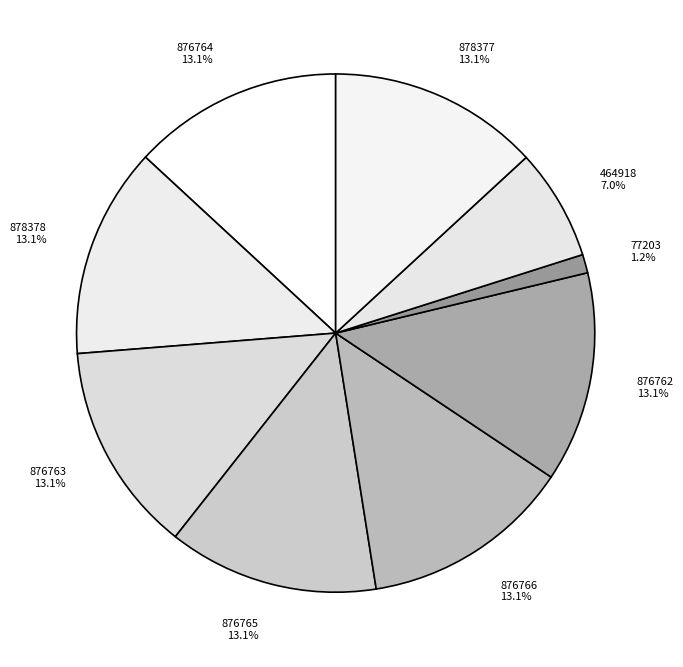

Is 876765 the majority of the pie?

No